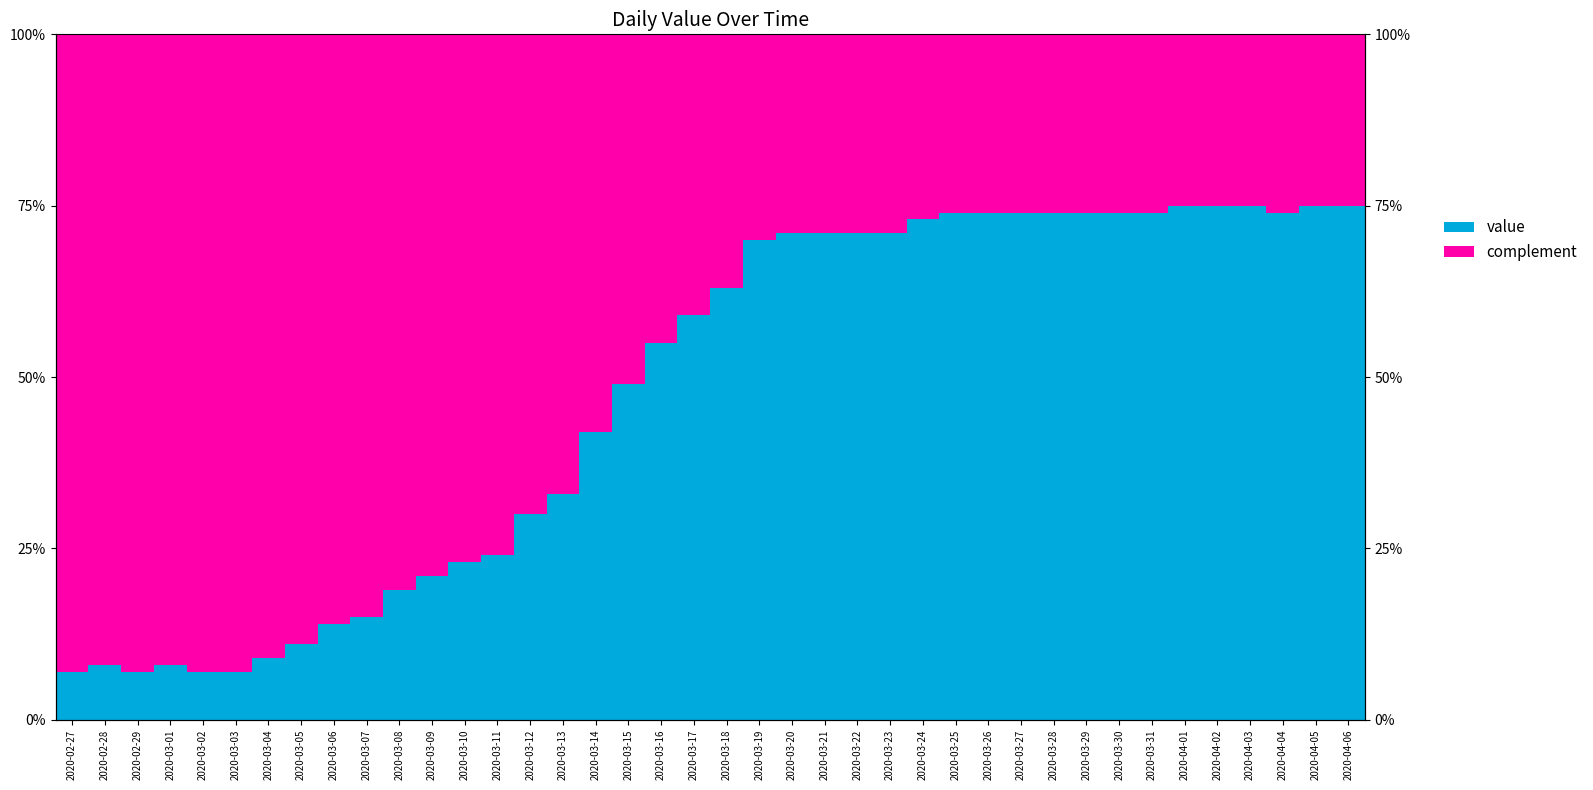

What is the greatest value displayed?

93